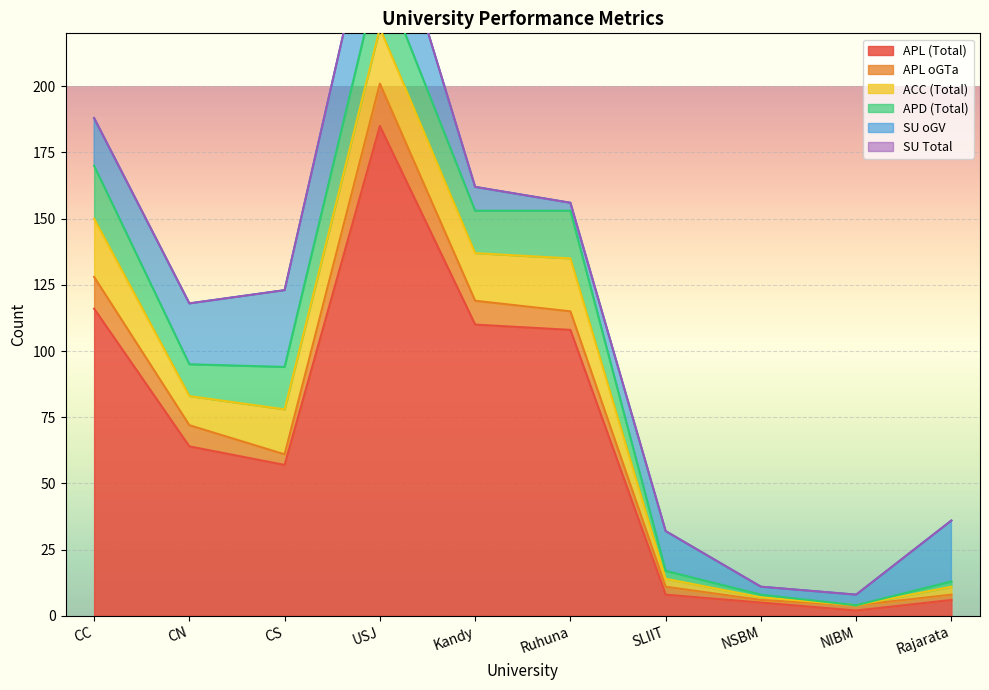

Rank the series at Kandy from lowest to highest value.

SU, oGTa (APL), oGV, APD, ACC, APL